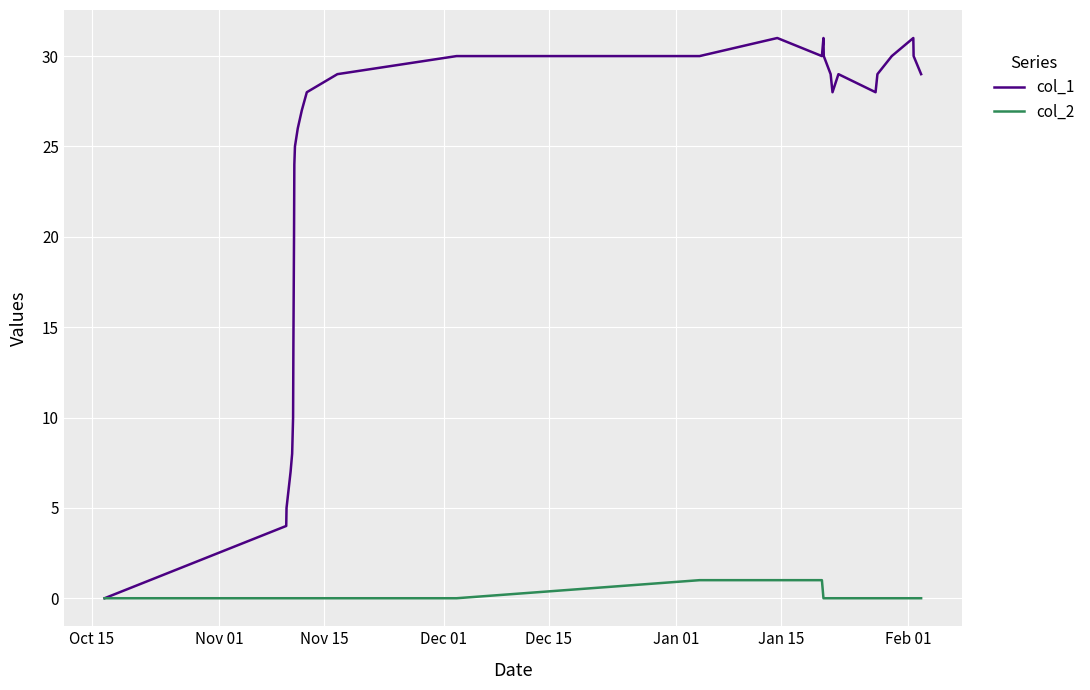

What is the greatest value displayed?

31